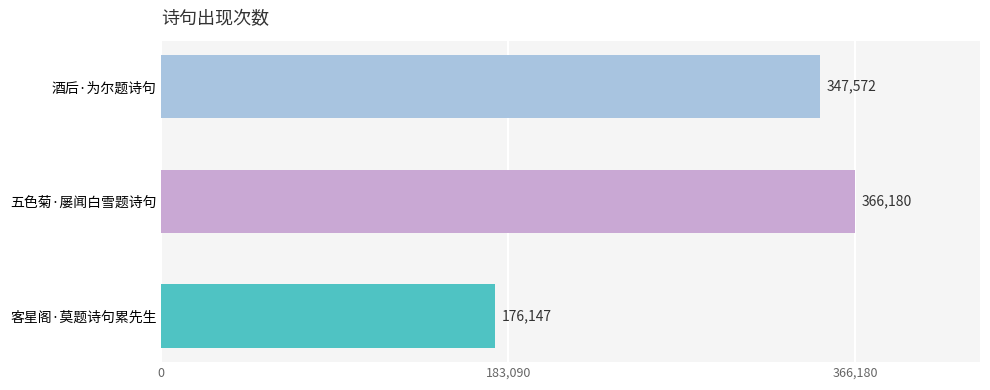

What is the difference between the maximum and minimum values?

190033